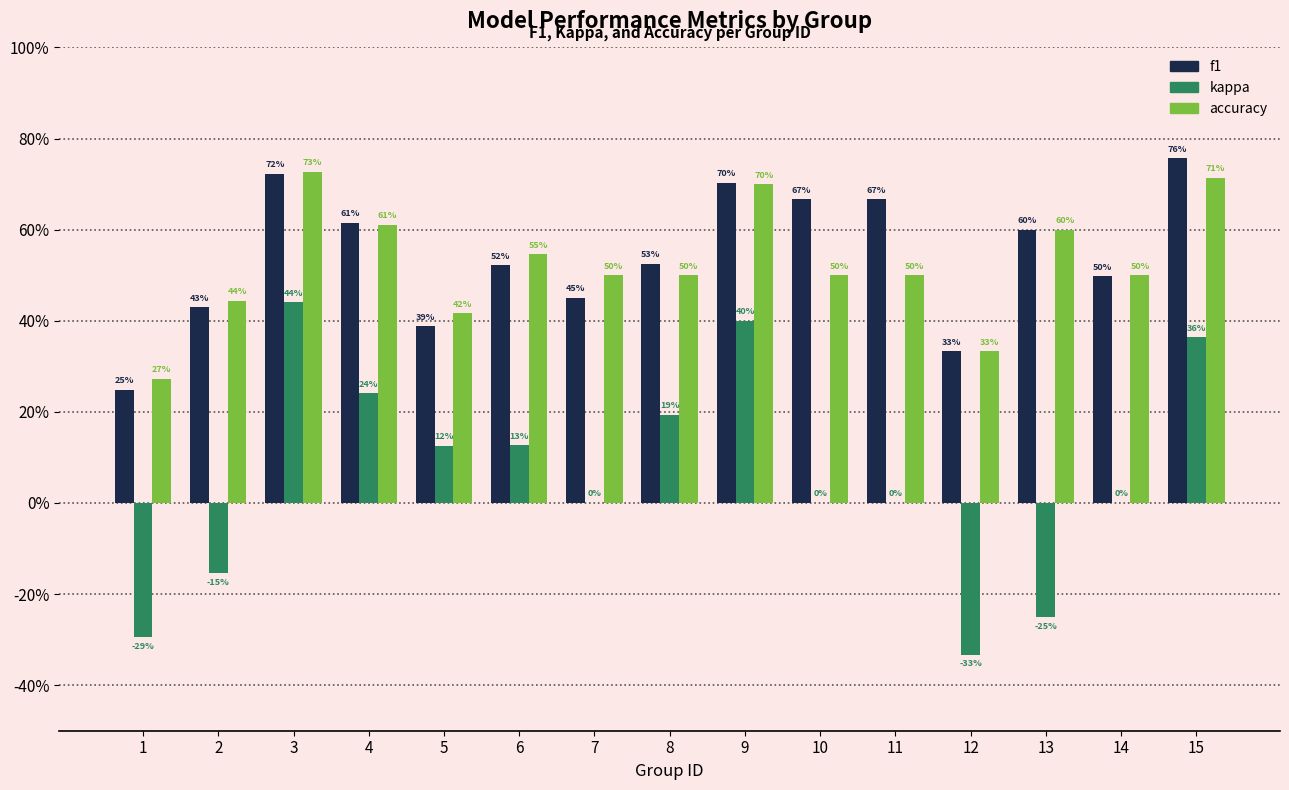

Are the bars grouped side by side (vs. stacked)?

Yes